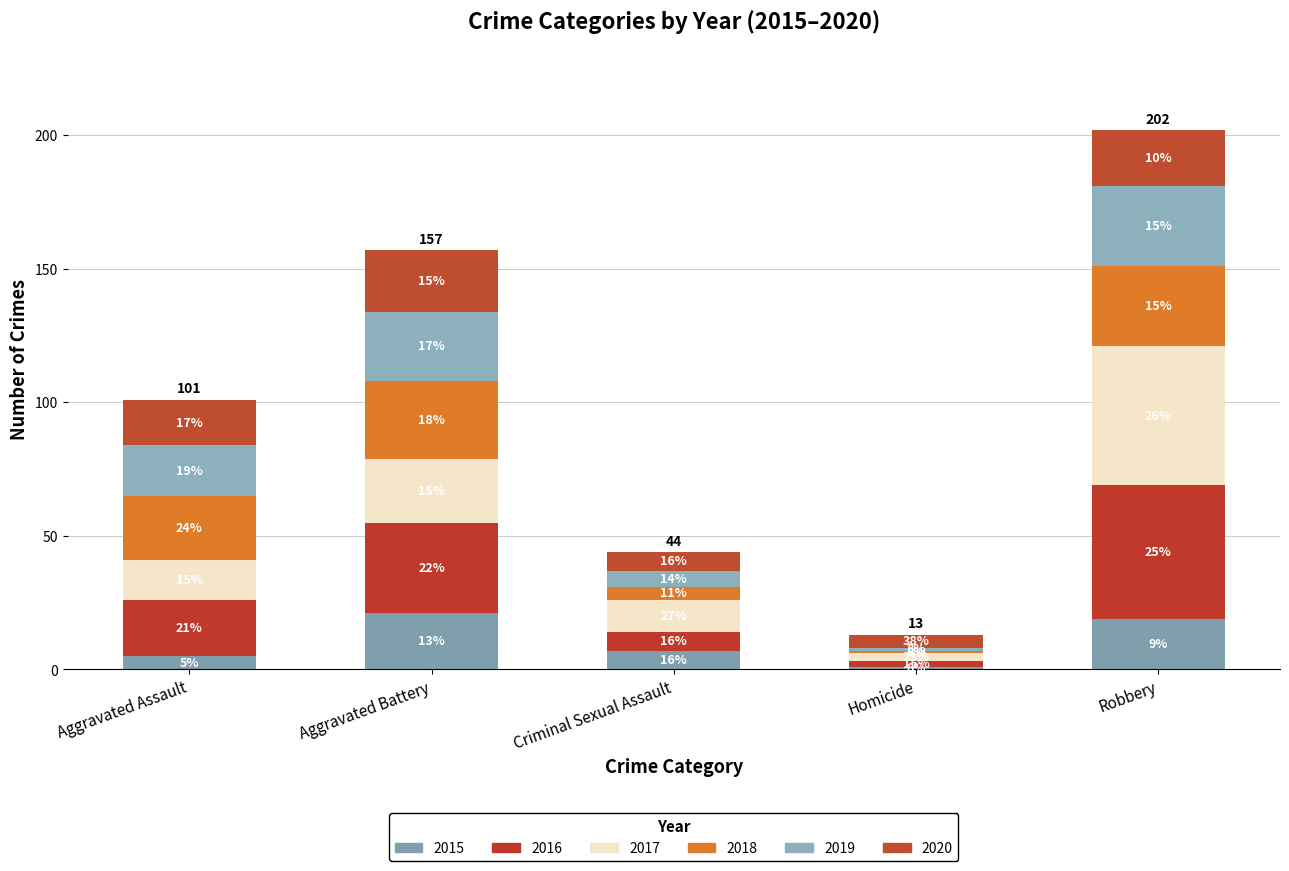

What are all the series names shown in the legend?

2015, 2016, 2017, 2018, 2019, 2020